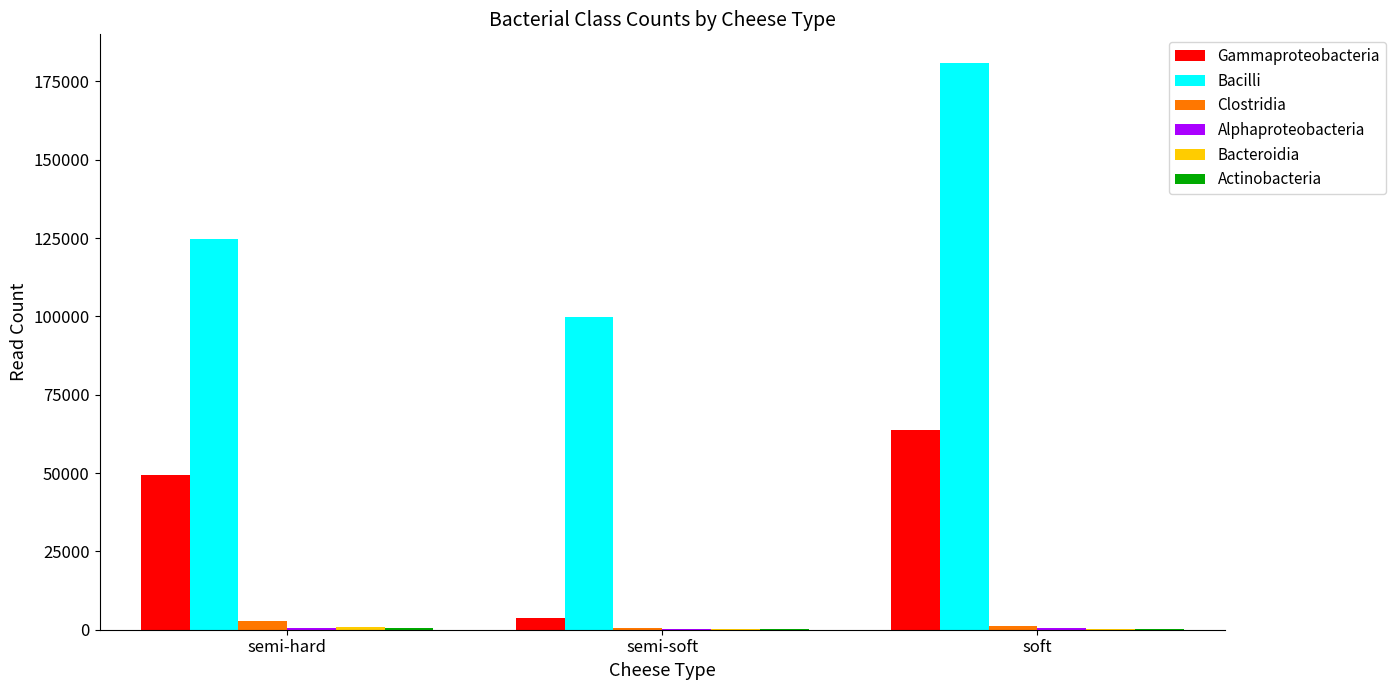

Where is Gammaproteobacteria nearest to the value 33705?

semi-hard